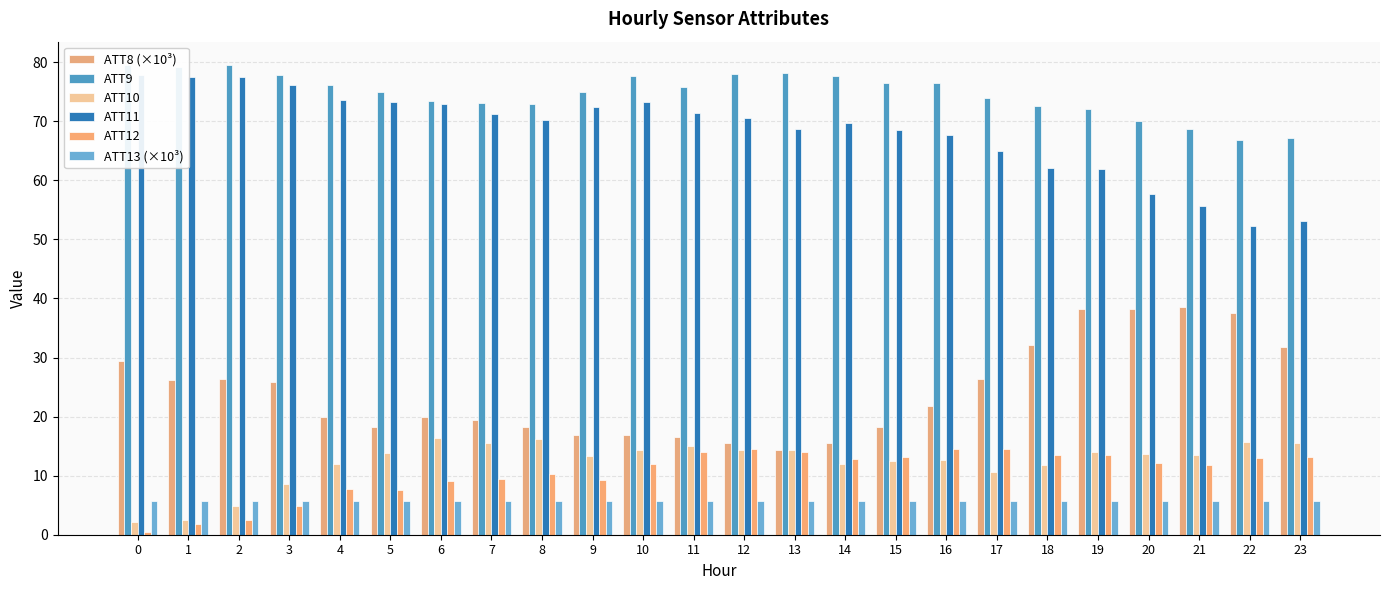

What is the sum of the ATT9 values at 0 and 11?

155.3